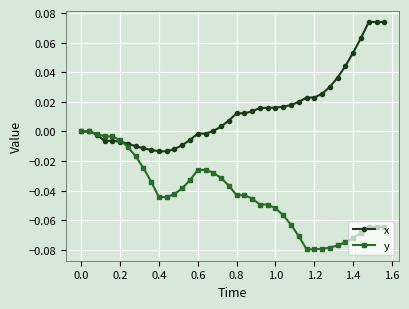

List the series in order of their overall mean, lowest first.

y, x